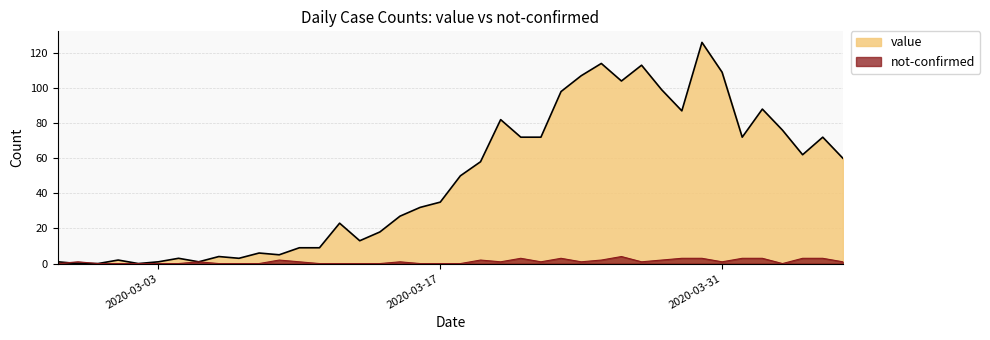

True or false: value and not-confirmed cross at least once.

True